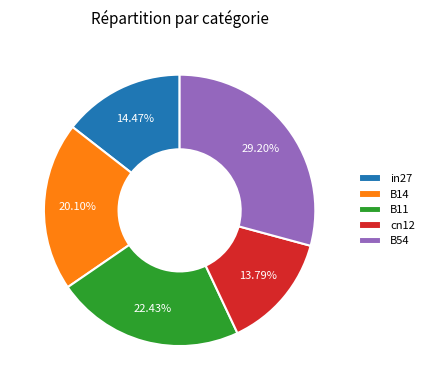

The B11 slice represents 22% of the pie. True or false?

True